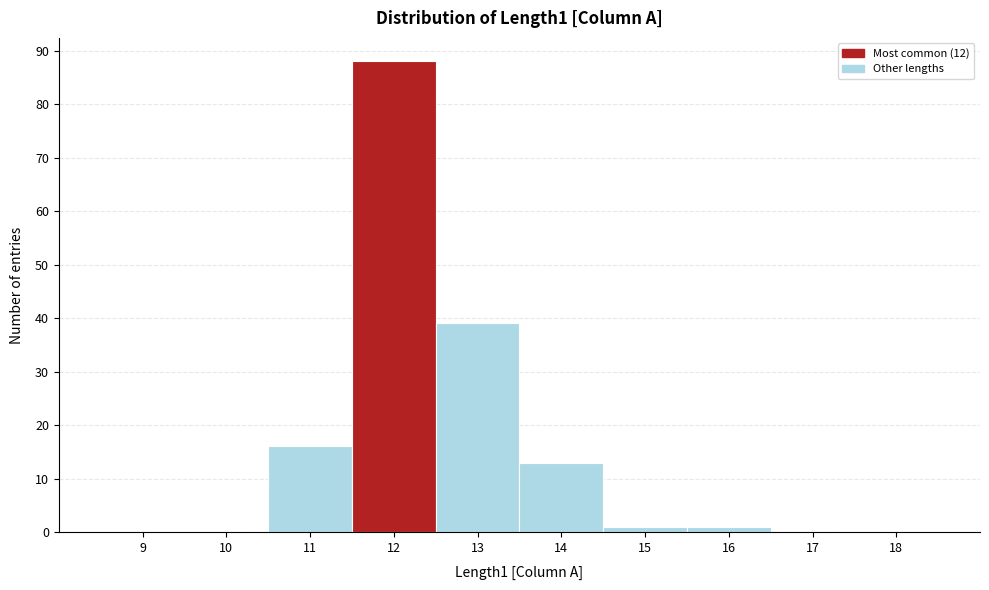

Reading left to right, extract all data points from this chart.

9=0	10=0	11=16	12=88	13=39	14=13	15=1	16=1	17=0	18=0